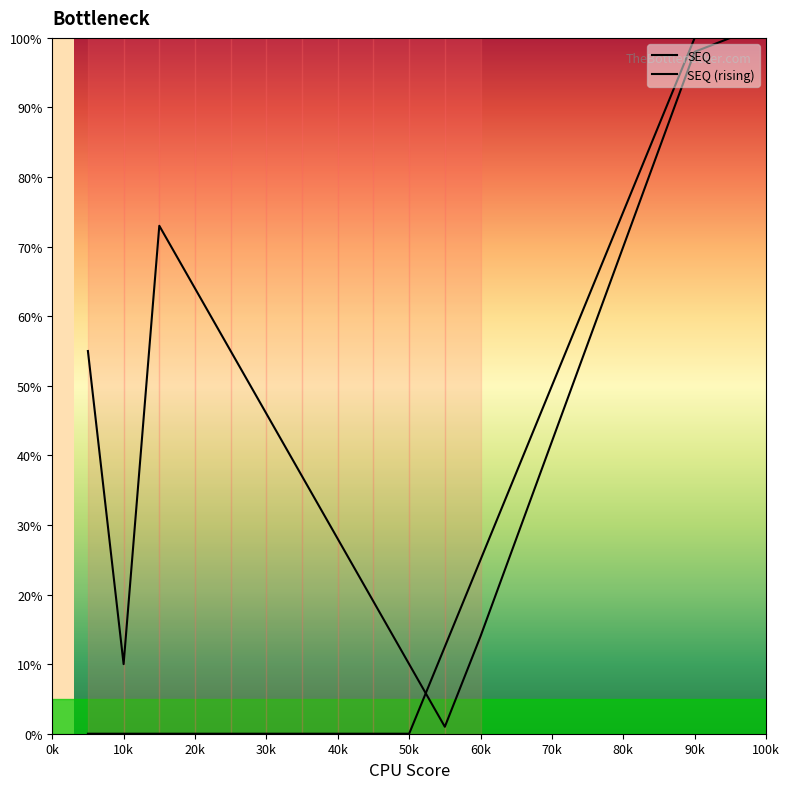

Does the chart display data point markers on the line(s)?

No